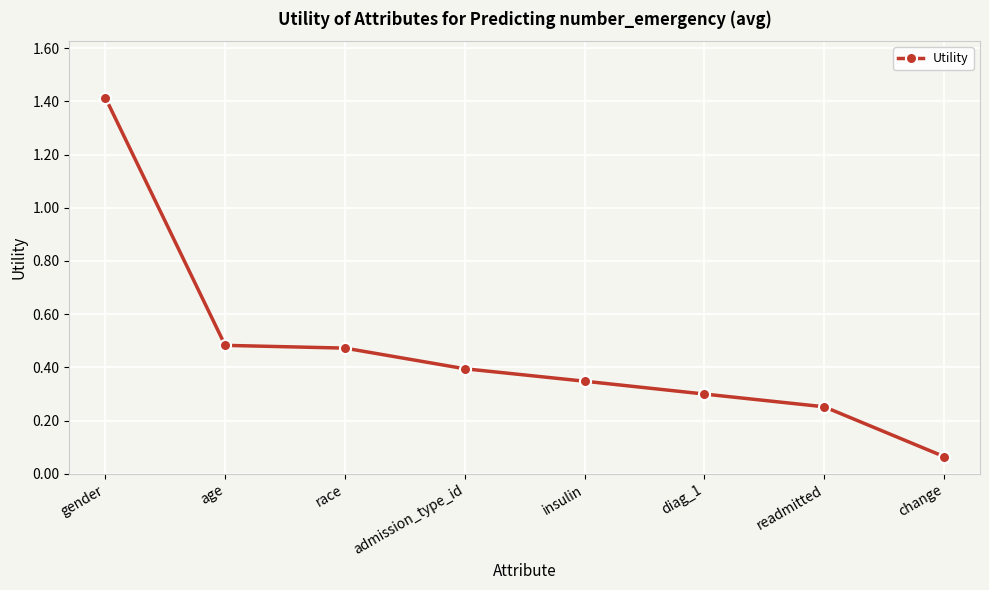

Is it true that the value at change is 0.0?

False